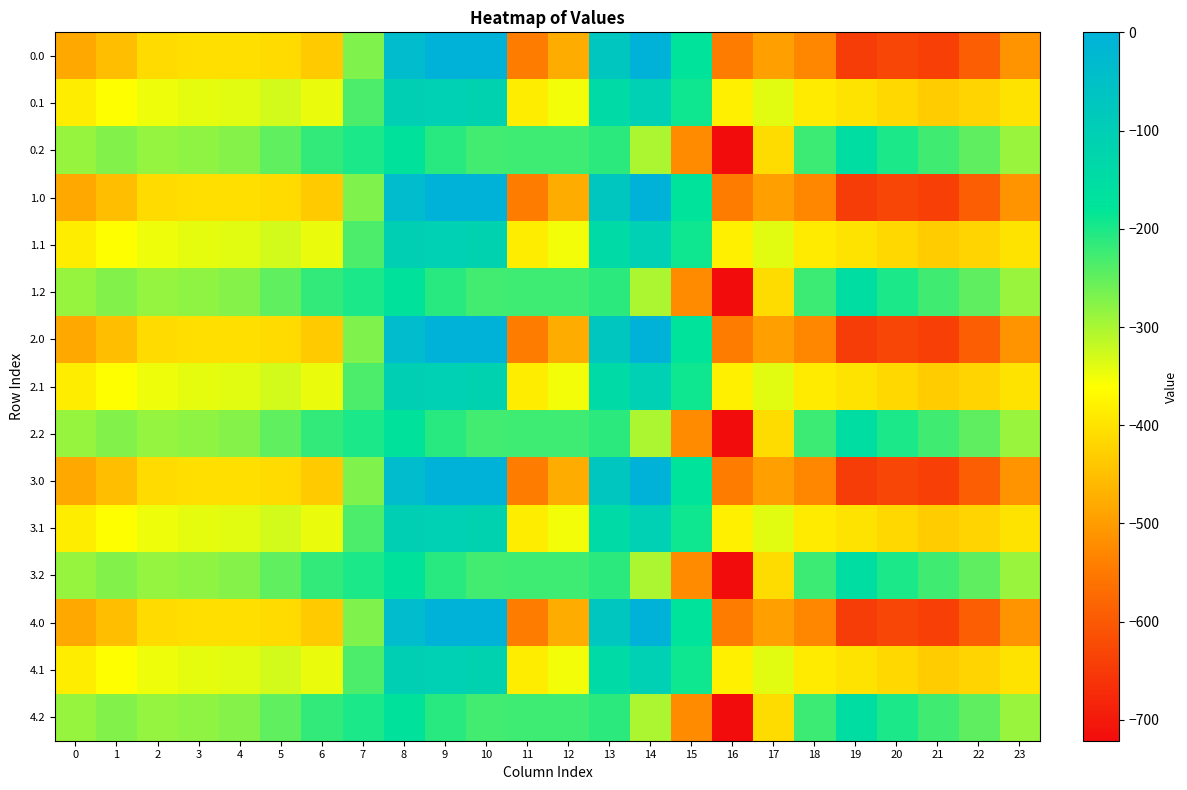

What is the total value across all series at 17?

-6217.3